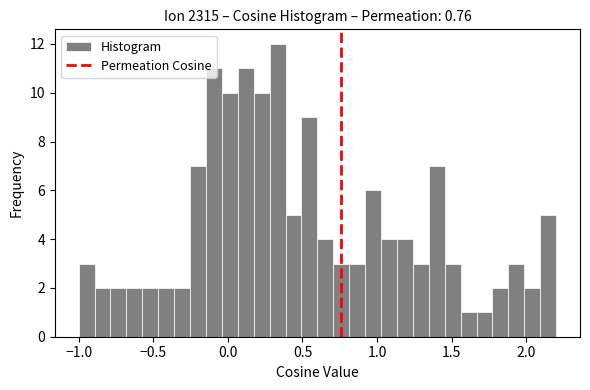

Read against the x-axis, roughly where is the centre of the tallest bar?

0.35